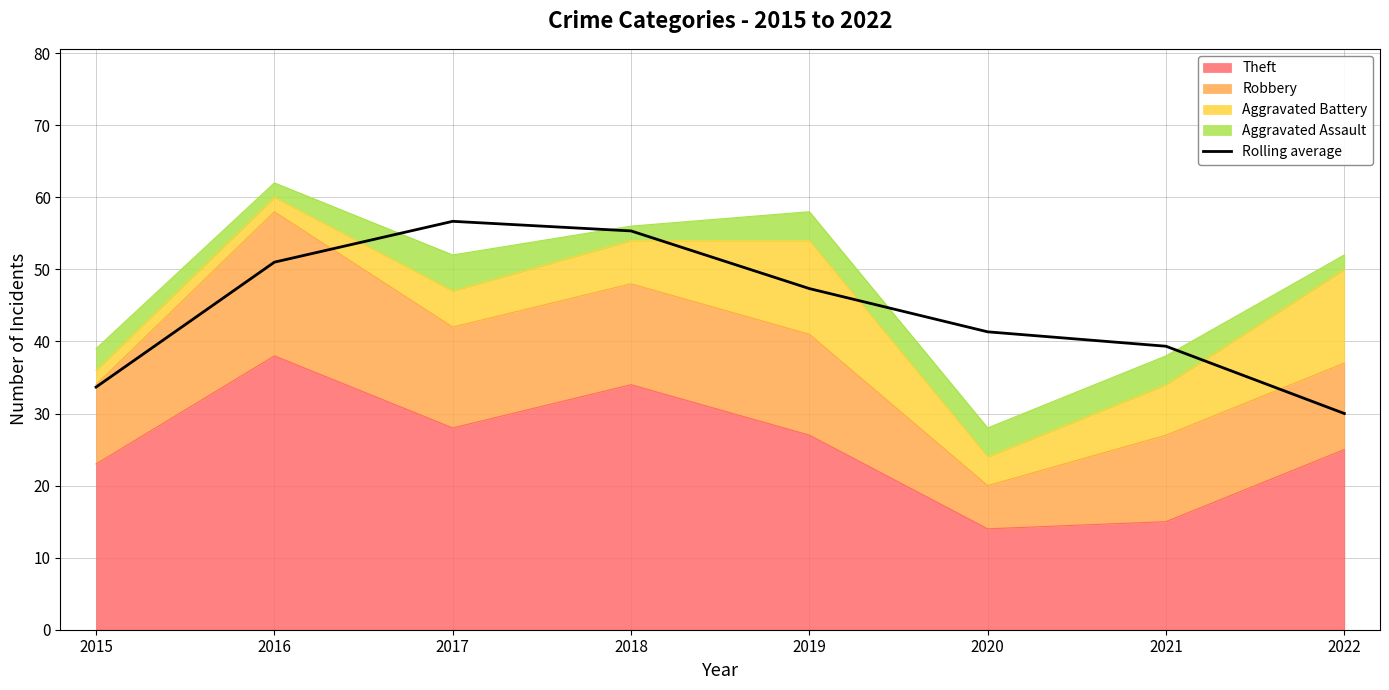

Count the number of values greater than 47.

4